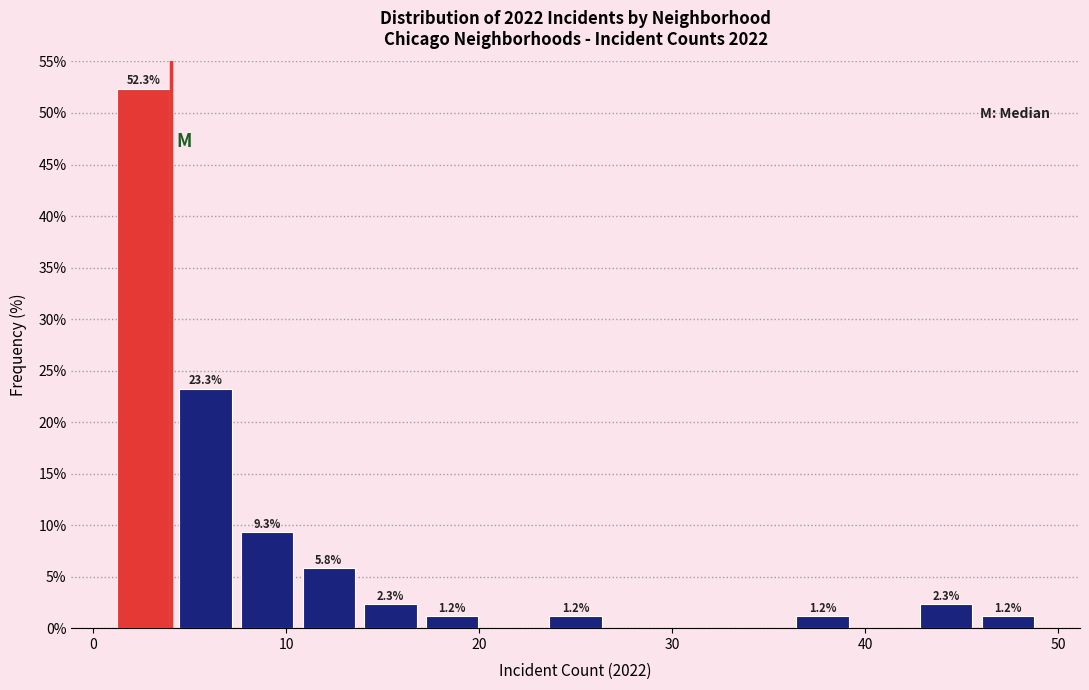

Read against the x-axis, roughly where is the centre of the tallest bar?

3